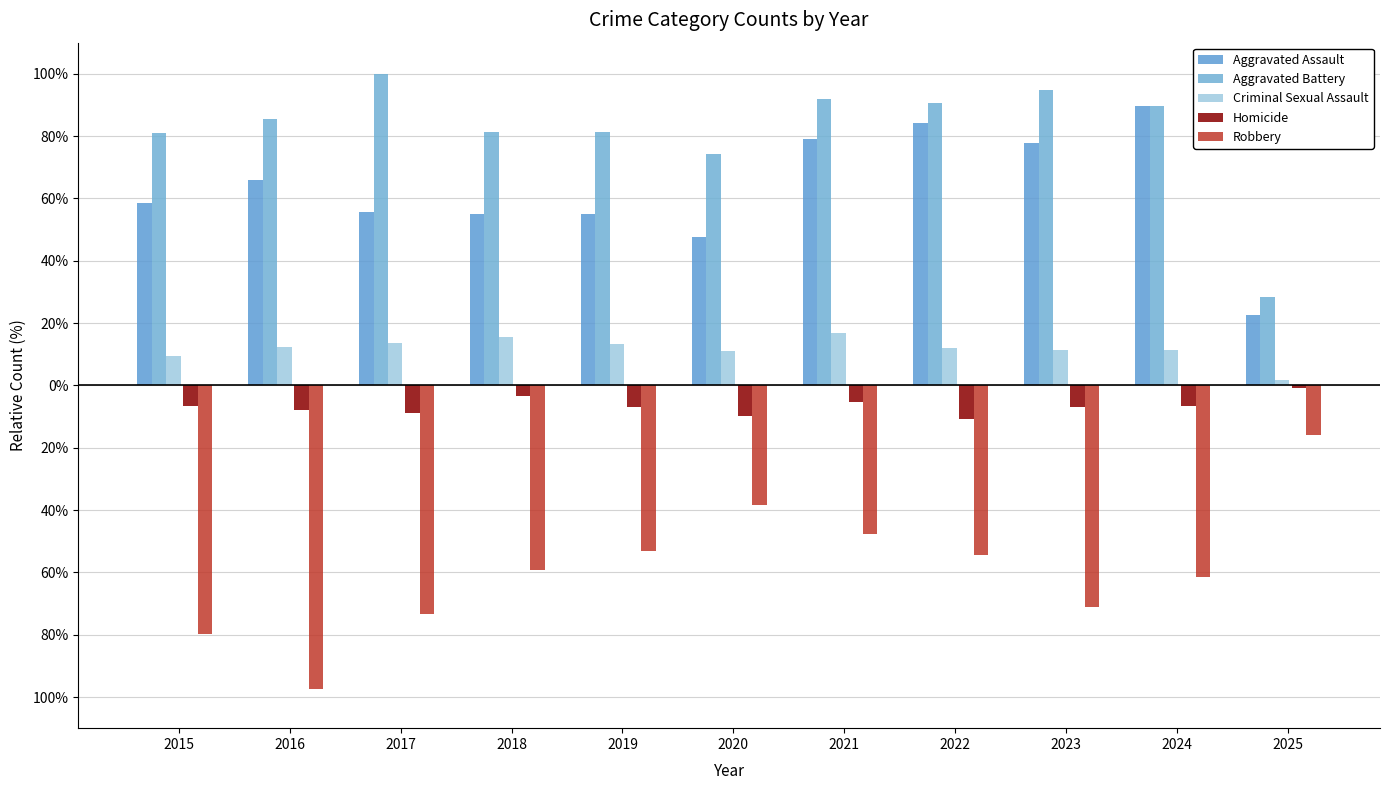

At which category is the sum across all series the highest?

2021